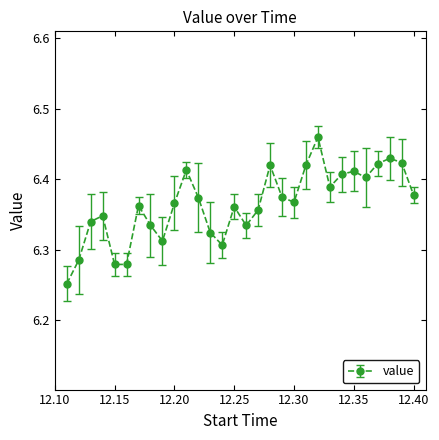

True or false: there are more than 2 points higher than both neighbors.

True